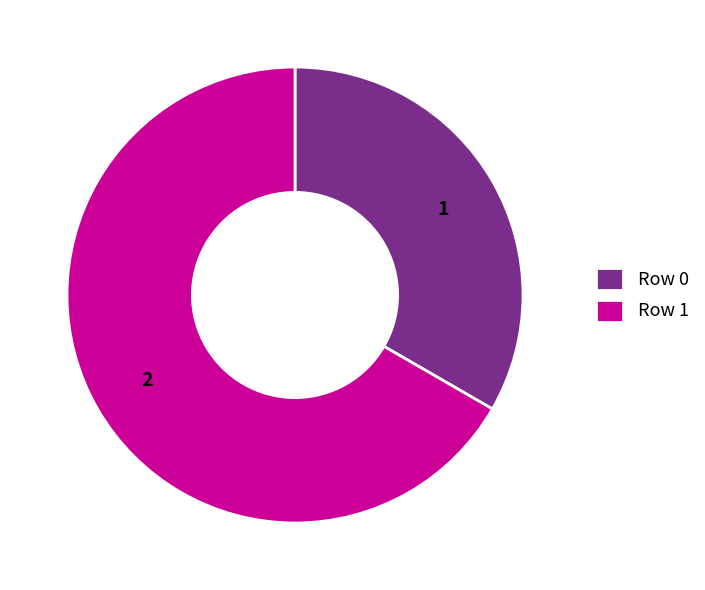

Rank the categories by value from highest to lowest.

Row 1, Row 0